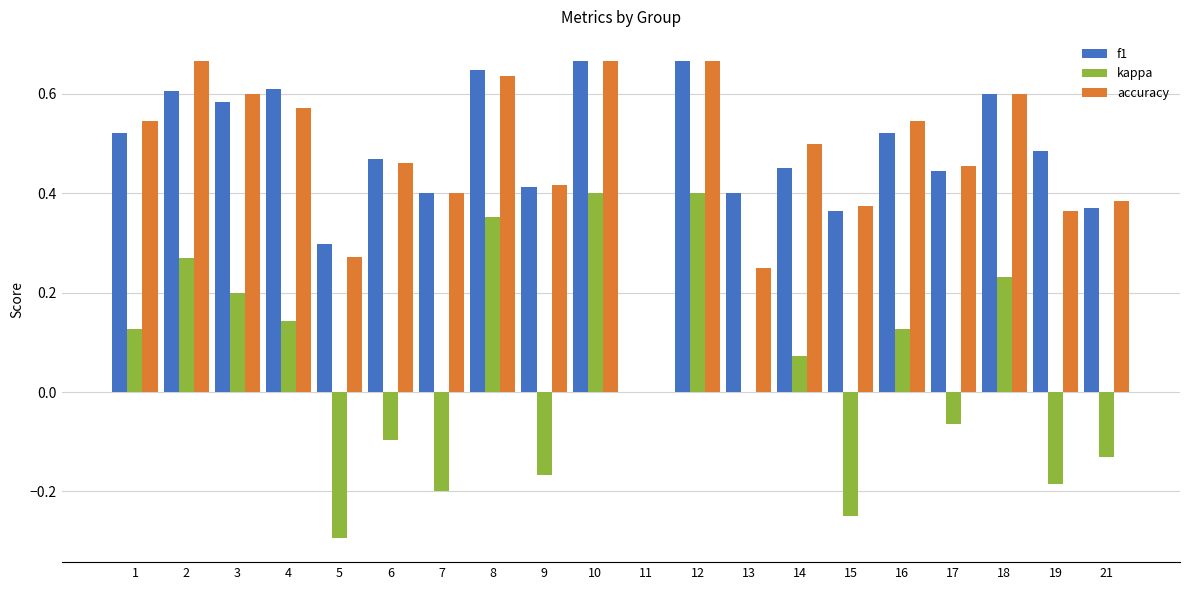

The kappa series shows 0.4 at 8. True or false?

True